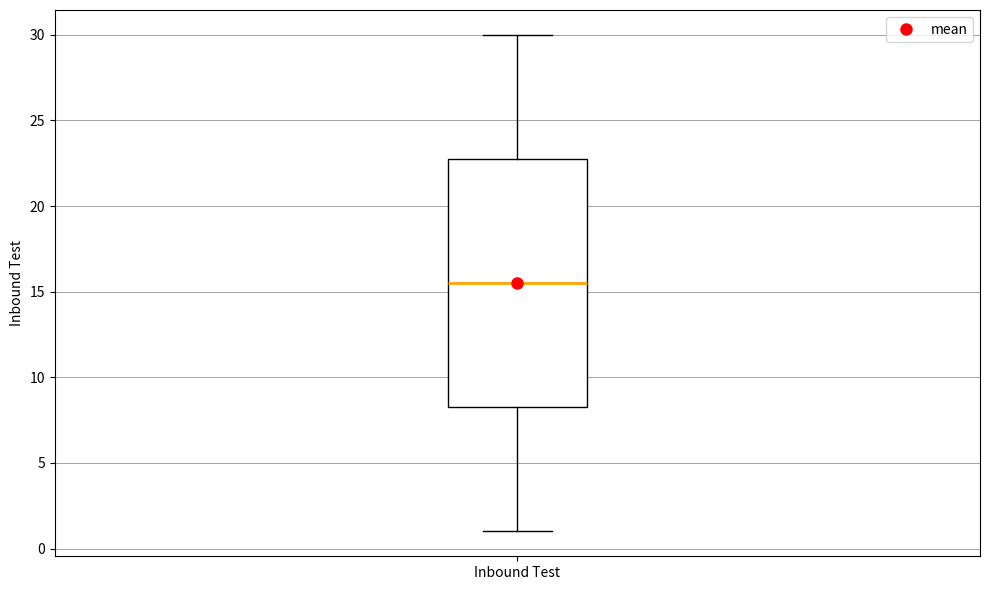

Transcribe this box plot: give where the median line is, the range the box spans, and where the two whiskers end, as read against the y-axis. The values are not printed on the chart, so give them approximately, as read against the axis.

median 15.5, box 8.5 to 23.0, whiskers 1.0 to 30.0